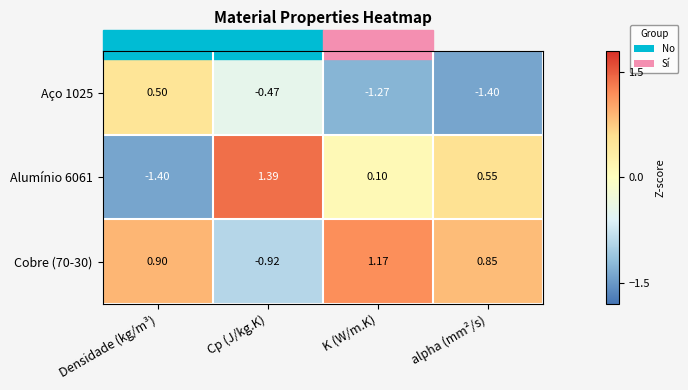

Which category has the highest value across all series?

Cp (J/kg.K)